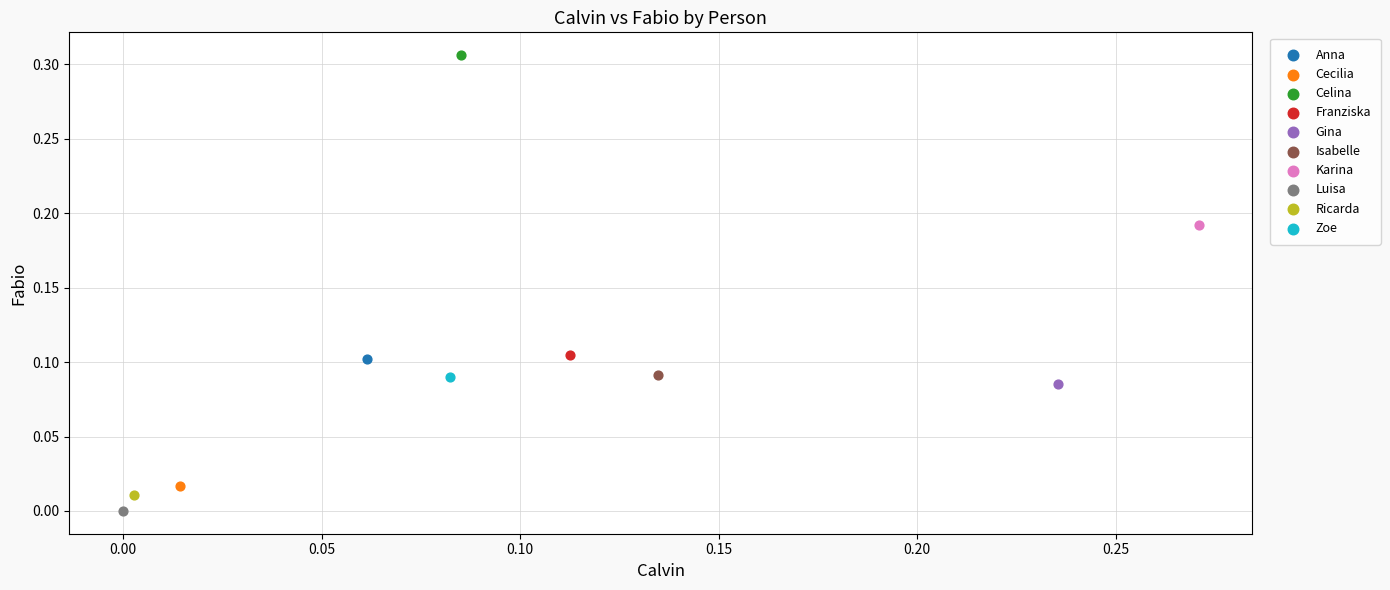

Which series reaches the maximum Y coordinate?

Celina